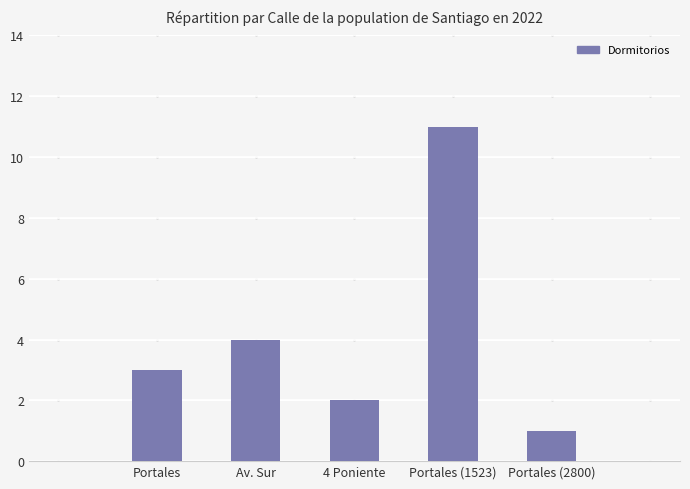

At which category does the chart reach its peak across all series?

Portales (1523)